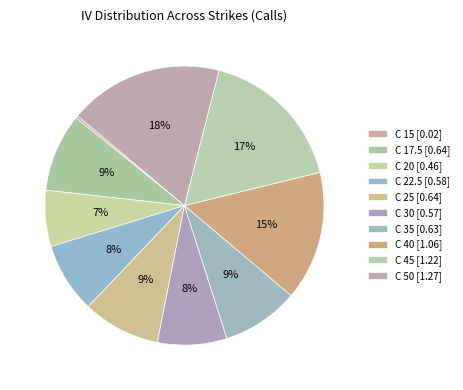

Is there any slice that represents more than half of the pie?

No